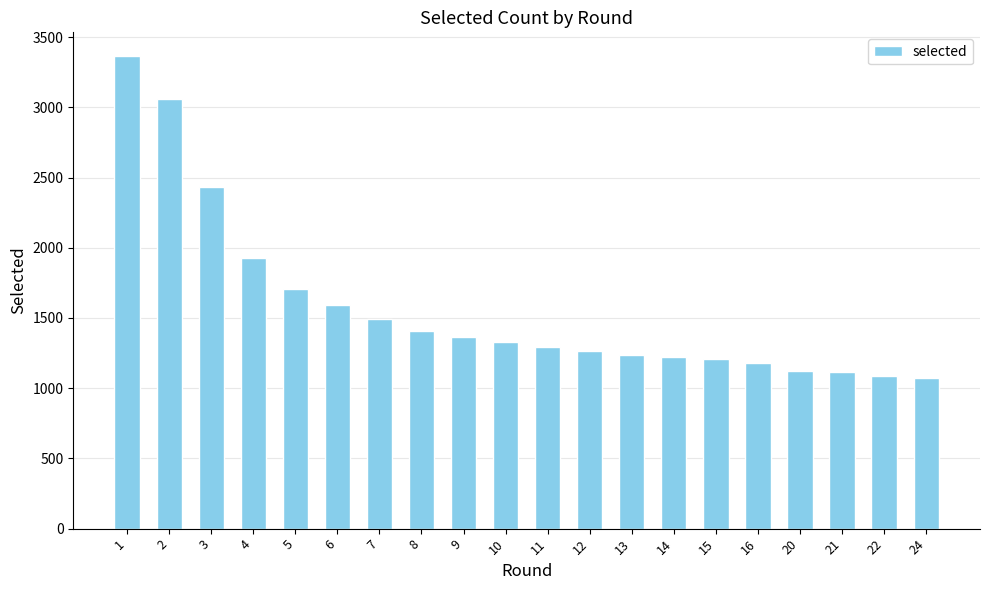

Approximately how many times larger is the value at 20 compared to 6?

0.7